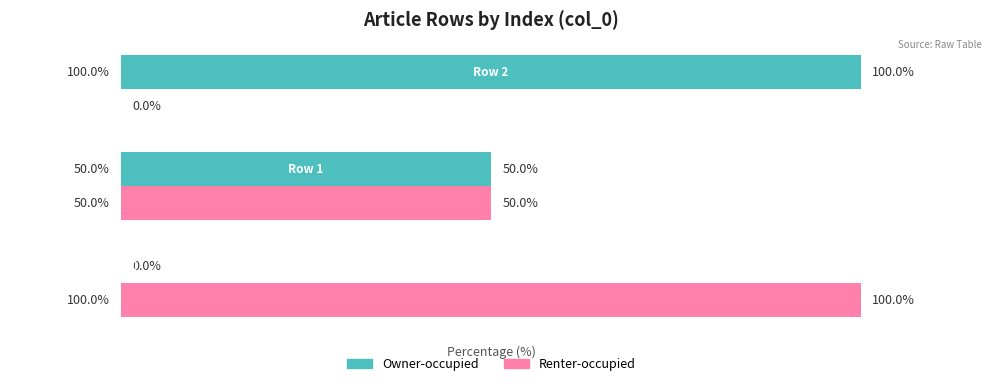

What are all the series names shown in the legend?

Owner-occupied, Renter-occupied